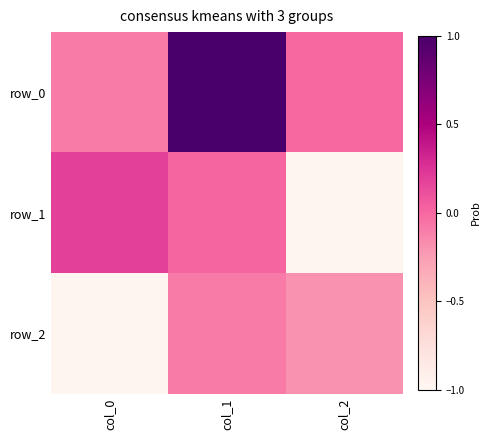

Reading left to right, list all the values displayed in this chart.

row_0: col_0=-0.1	col_1=1.0	col_2=-0.0
row_1: col_0=0.2	col_1=0.0	col_2=-1.0
row_2: col_0=-1.0	col_1=-0.1	col_2=-0.2